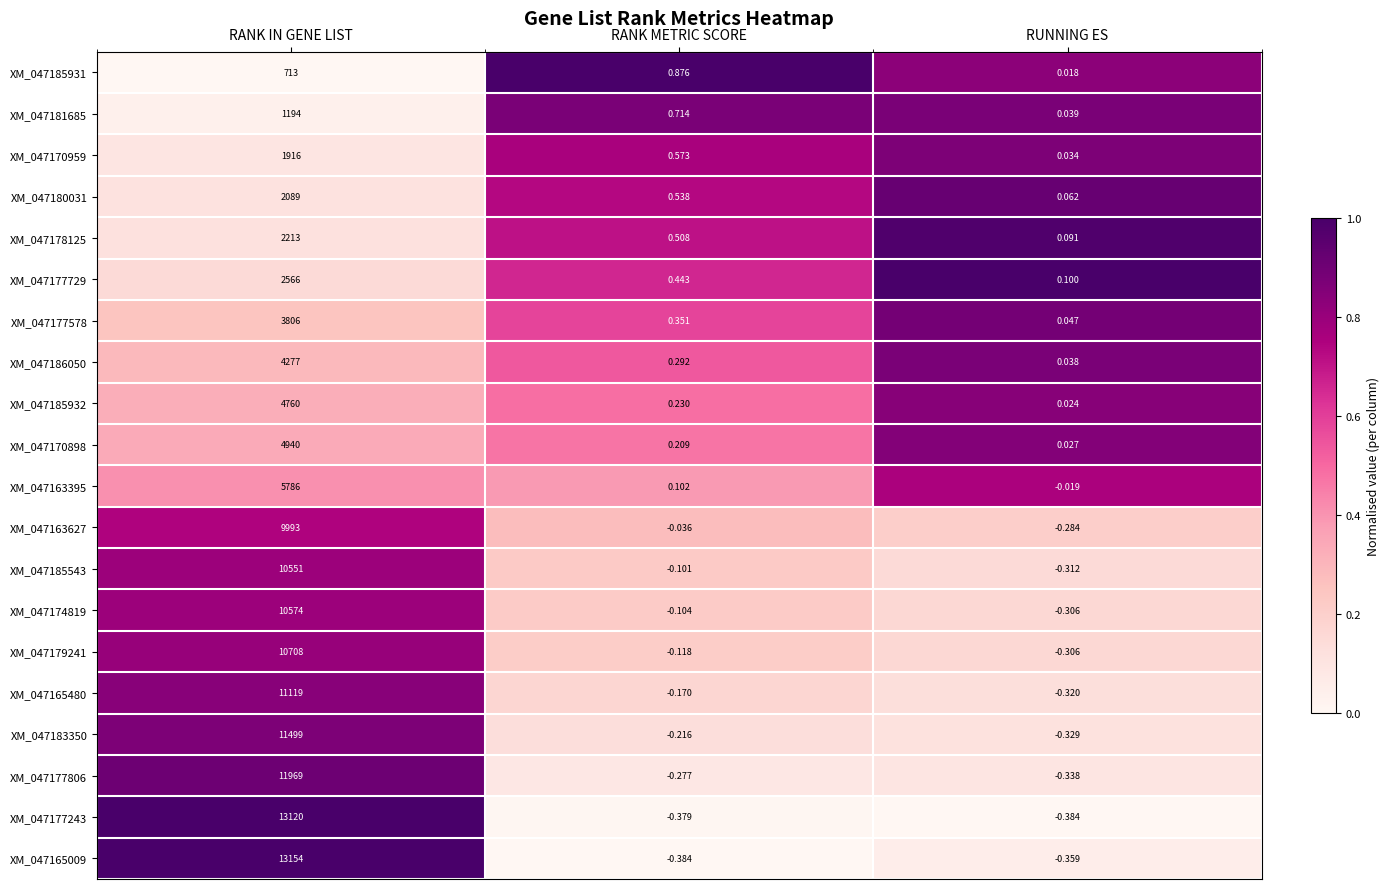

Which label corresponds to the largest value in the chart?

RANK IN GENE LIST